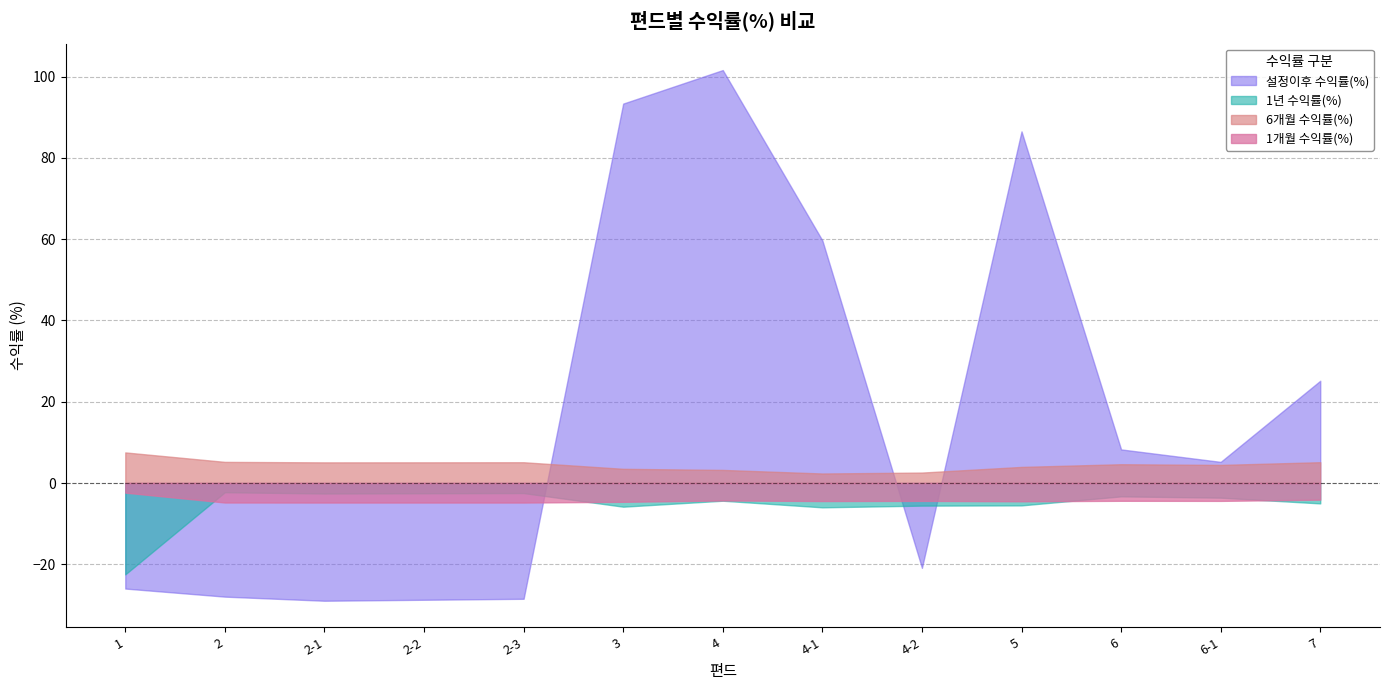

How many distinct data groups are displayed?

4